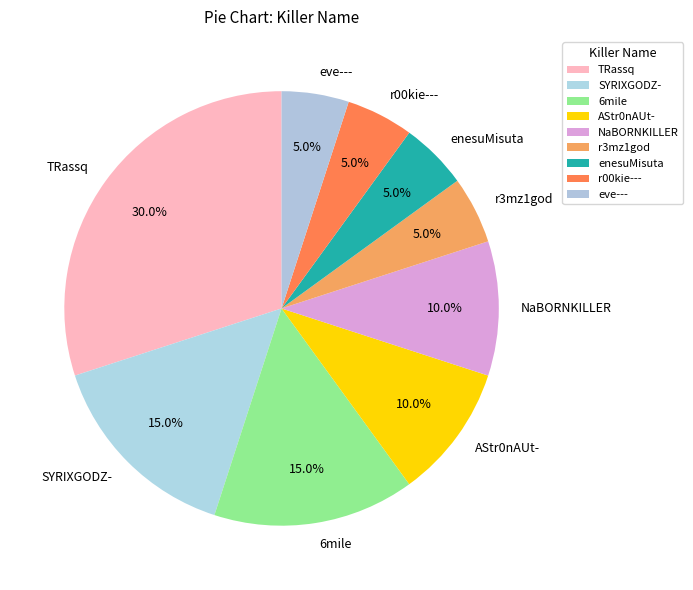

Is 6mile the majority of the pie?

No